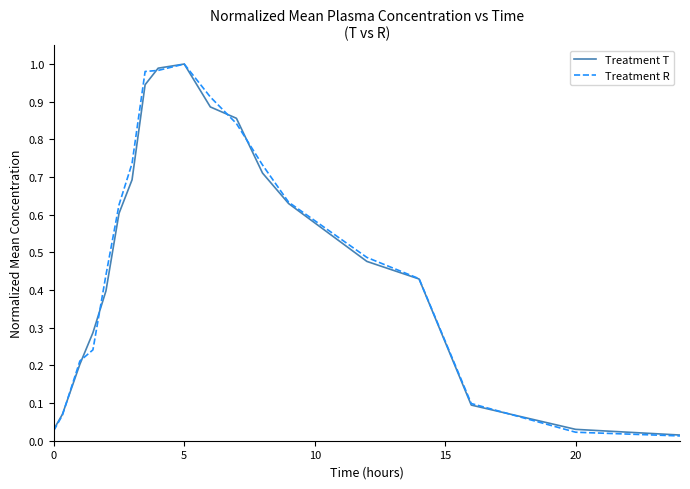

Which series has the widest spread of values?

Treatment R